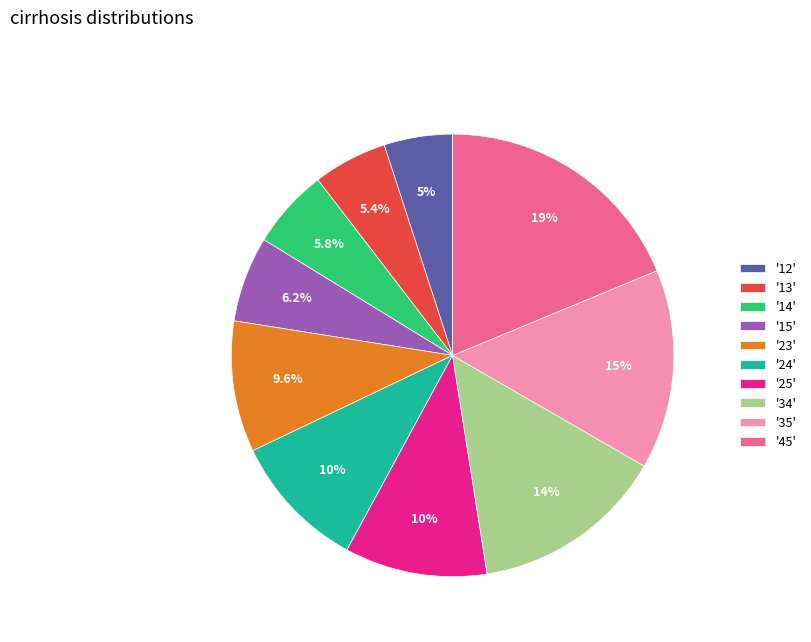

How many slices are in this pie chart?

10